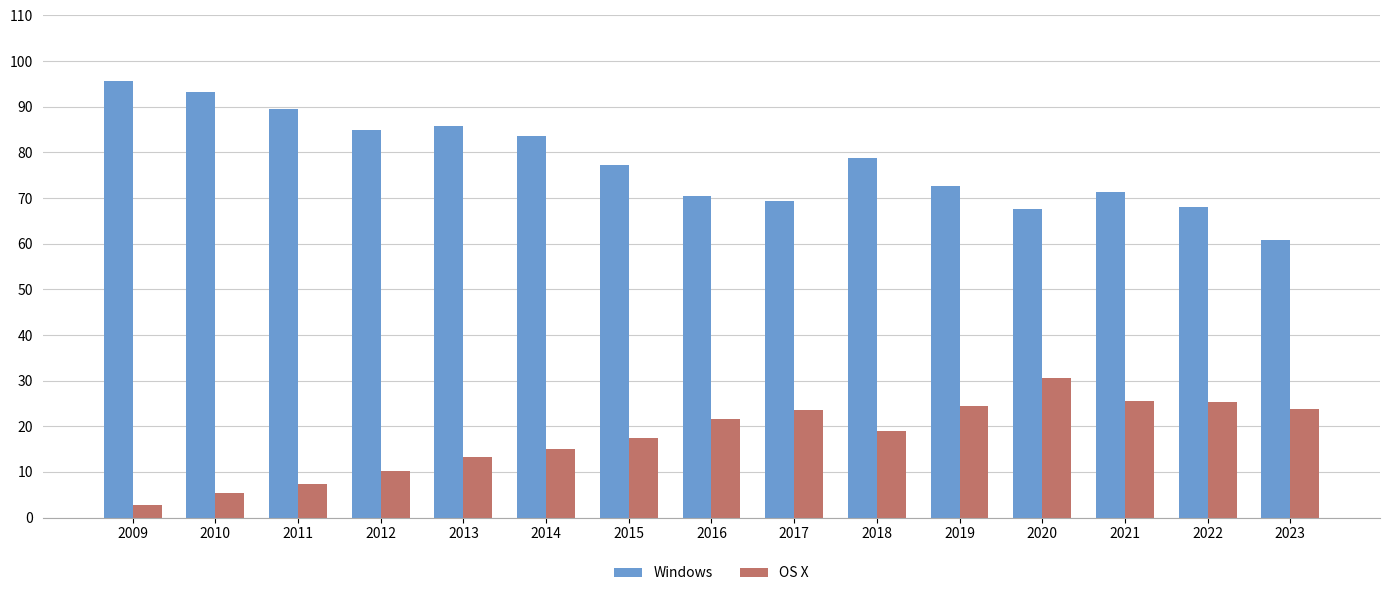

What is the value of the OS X bar at the 15th from the left?

23.7